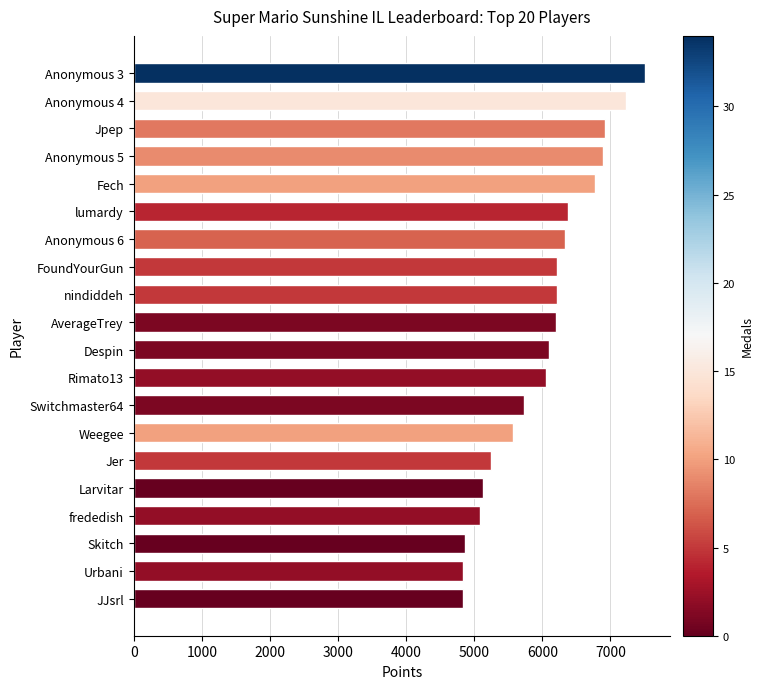

Which has a higher value, Rimato13 or Weegee?

Rimato13